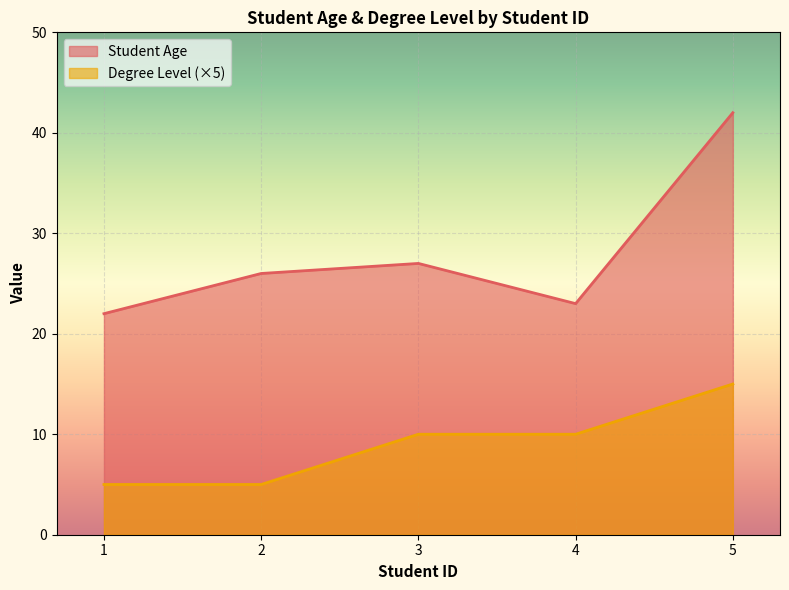

List the series in order of their peak value, lowest first.

Degree Level (×5), Student Age